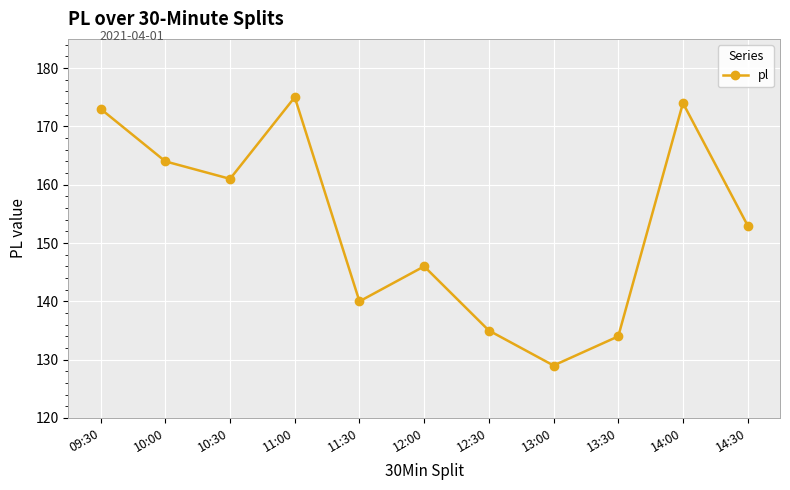

The value at 14:30 is 153. True or false?

True